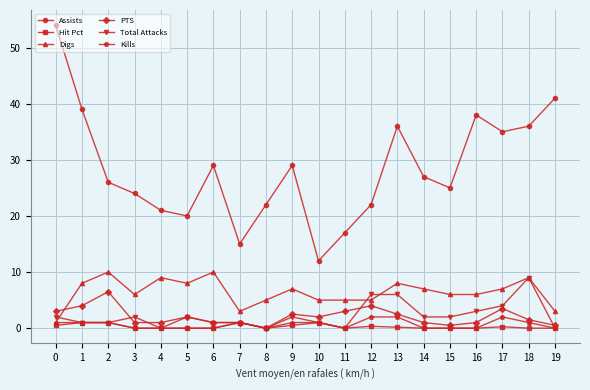

What is the total value across all series at 4?

31.0